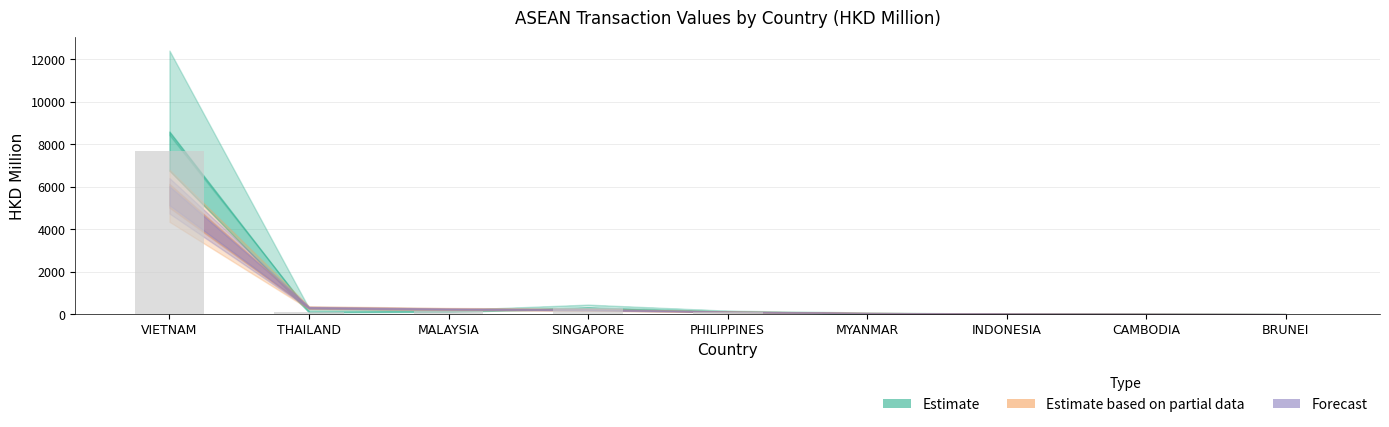

At which category does the chart reach its peak across all series?

VIETNAM